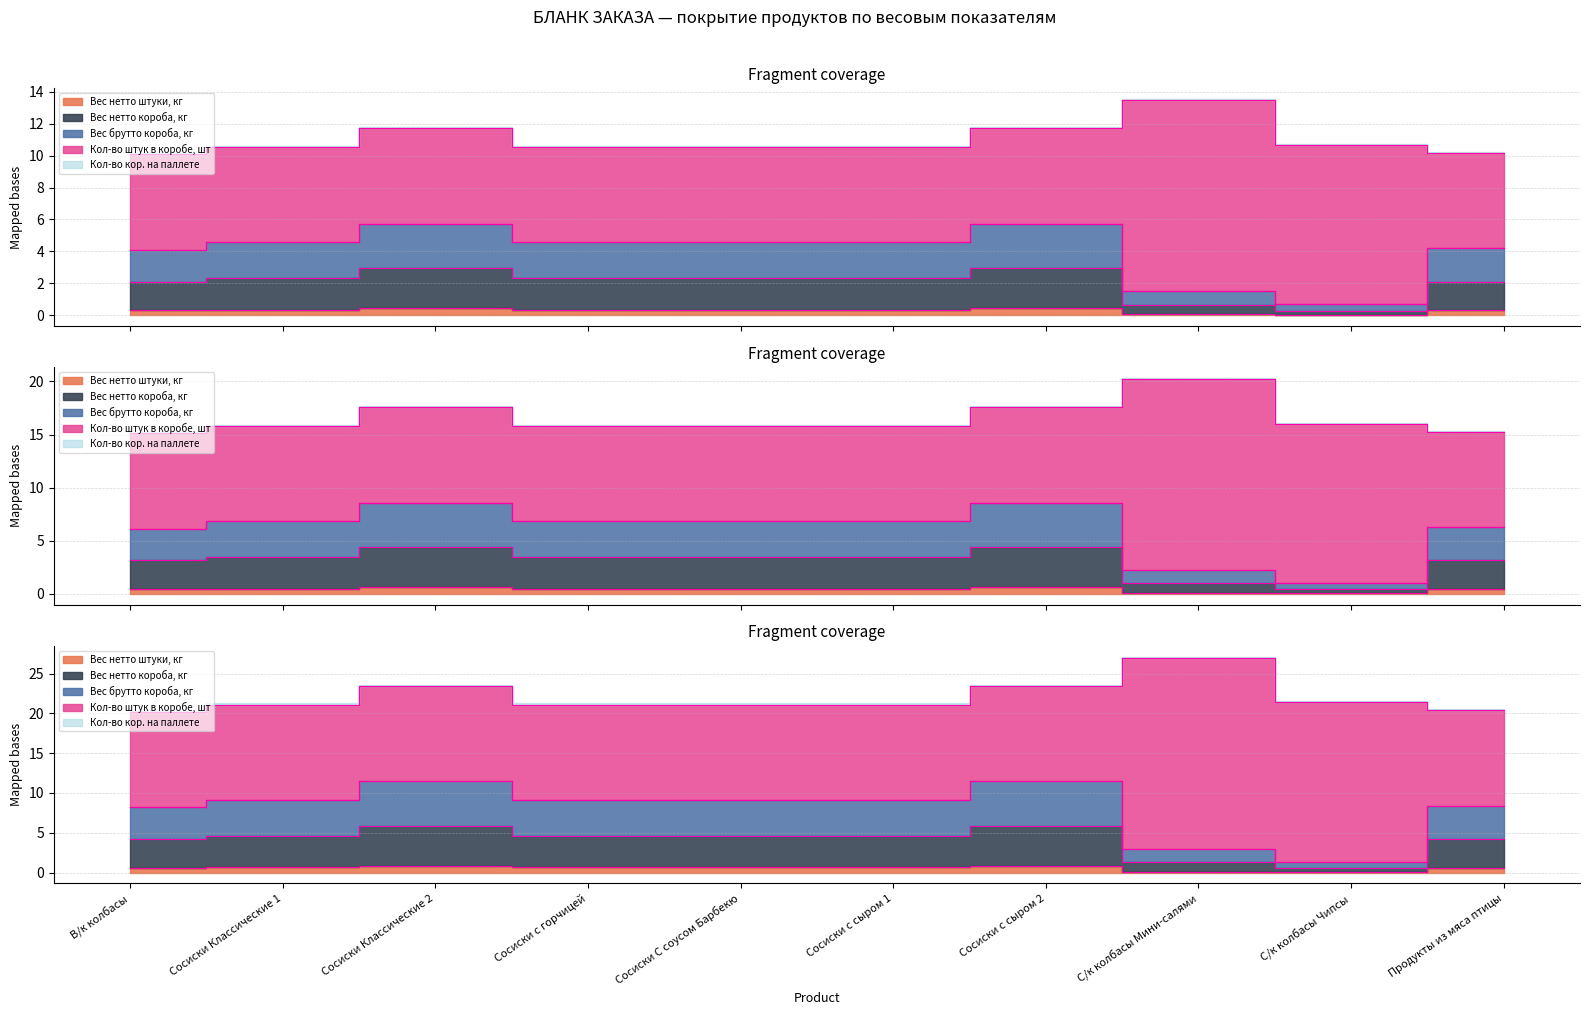

What is the difference between the second highest and second lowest values in the Вес брутто короба, кг series?

4.2